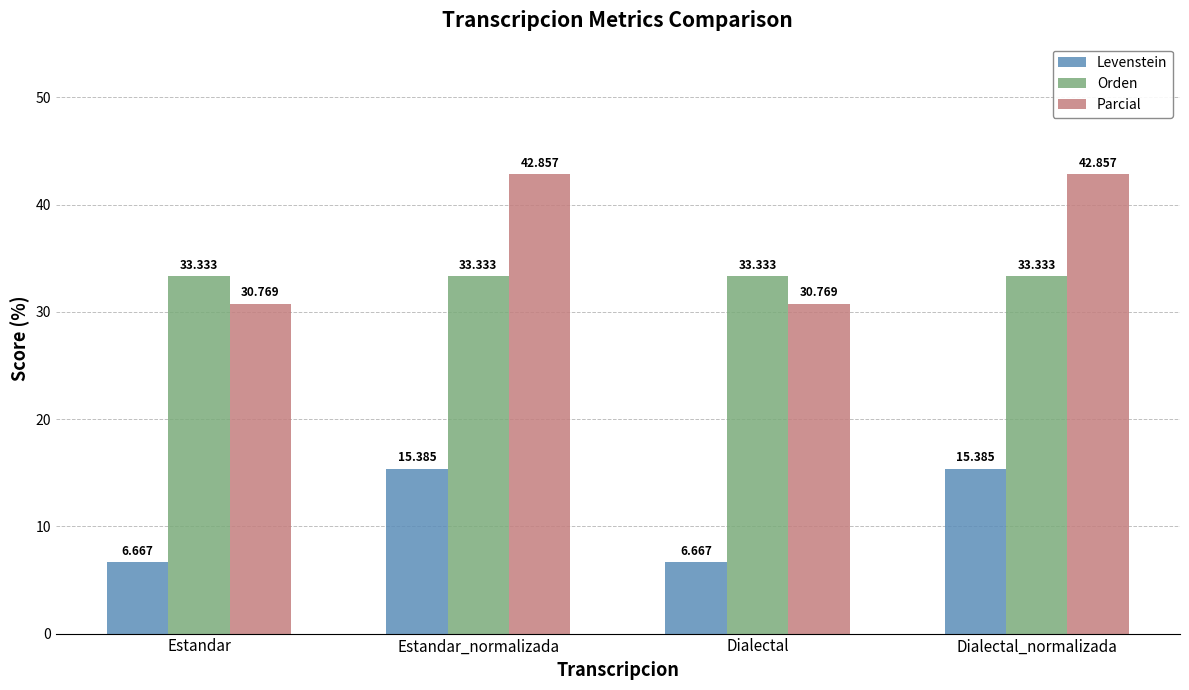

Reading left to right, extract all data points from this chart.

Levenstein: 6.7	15.4	6.7	15.4
Orden: 33.3	33.3	33.3	33.3
Parcial: 30.8	42.9	30.8	42.9